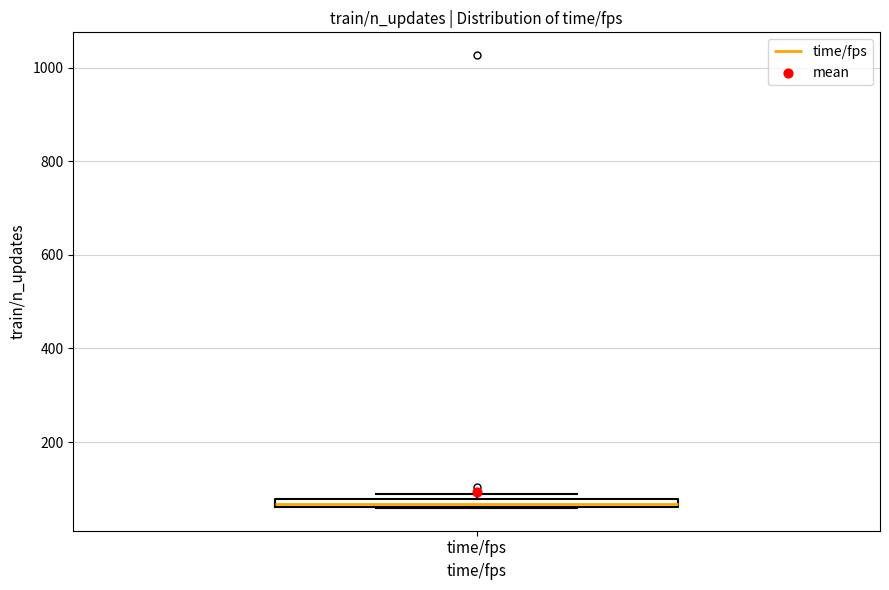

Where is the upper edge of the box for time/fps on the y-axis? The values are not printed on the chart, so give them approximately, as read against the axis.

80